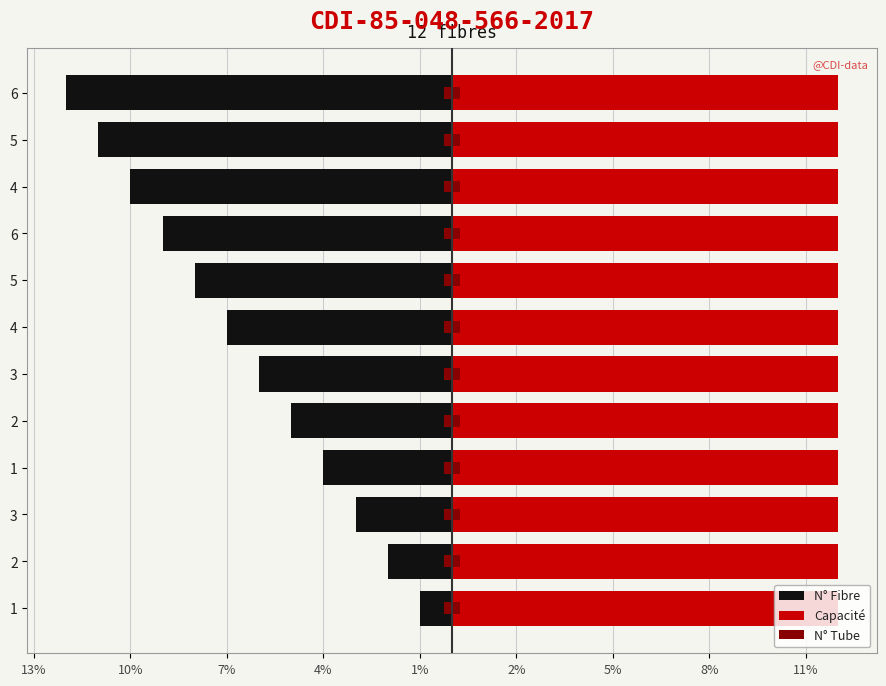

Which series changed the most between 2% and 11%?

N° Fibre